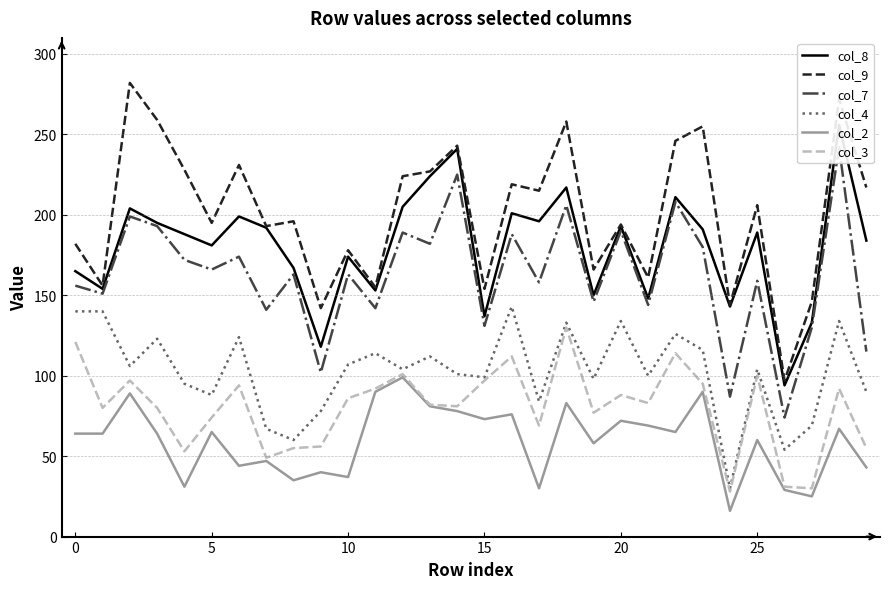

Reading left to right, transcribe all the data shown in this chart.

col_8: 165	154	204	195	188	181	199	192	167	118	174	153	205	224	241	137	201	196	217	150	193	148	211	191	143	189	94	133	256	184
col_9: 182	156	282	259	228	195	231	193	196	142	178	155	224	227	243	154	219	215	258	166	194	161	246	255	144	206	97	146	272	217
col_7: 156	151	199	193	172	166	174	141	163	102	163	142	189	182	225	131	188	158	206	146	190	144	208	180	87	159	74	130	242	115
col_4: 140	140	106	123	95	88	124	67	60	78	107	114	104	112	101	99	143	84	133	98	134	100	126	116	30	104	54	69	134	90
col_2: 64	64	89	64	31	65	44	47	35	40	37	90	99	81	78	73	76	30	83	58	72	69	65	90	16	60	29	25	67	43
col_3: 121	80	97	80	53	74	94	49	55	56	86	92	101	82	81	97	112	69	130	77	88	83	114	95	28	100	31	30	92	55